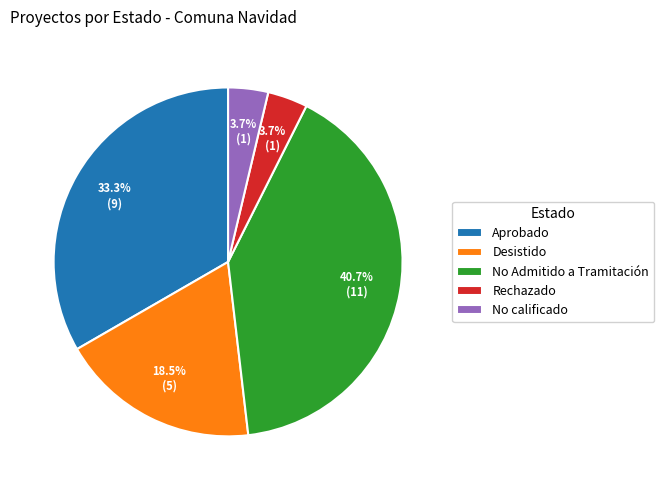

What is the largest slice in the pie chart?

No Admitido a Tramitación